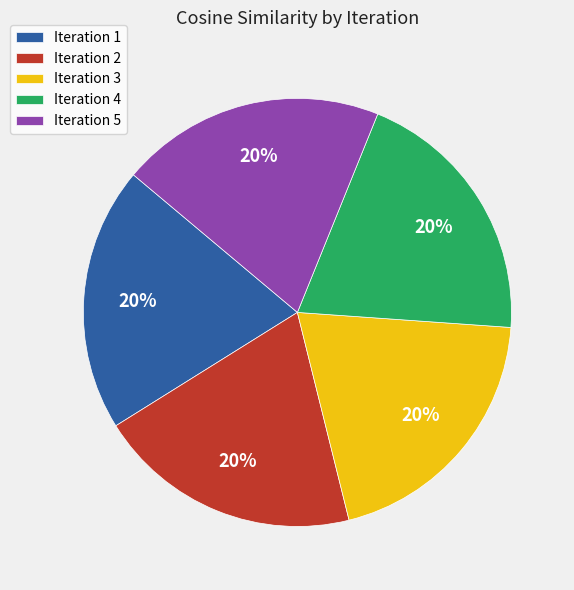

To the nearest percent, what percentage of the pie is Iteration 1?

20%